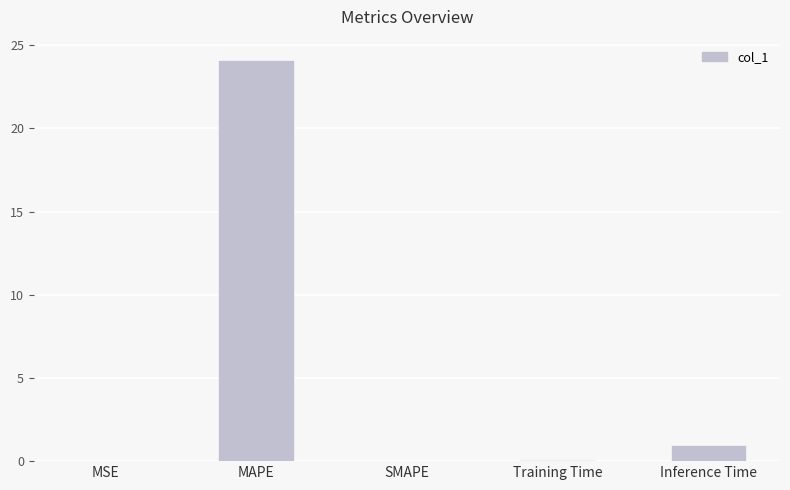

Which label corresponds to the largest value in the chart?

MAPE